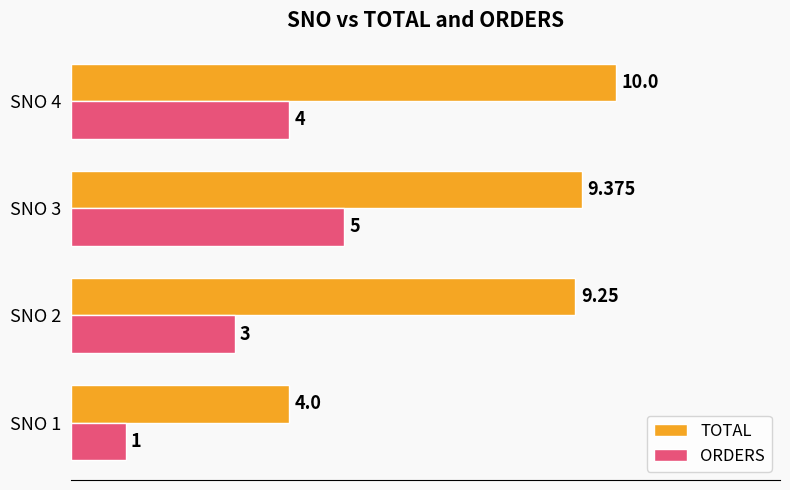

Which series has the widest spread of values?

TOTAL